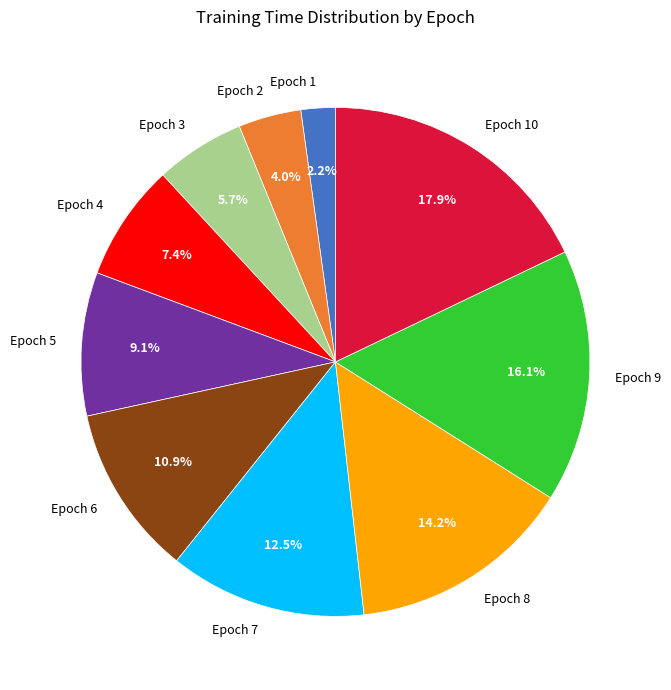

Approximately how many times larger is the value at Epoch 6 compared to Epoch 2?

2.7